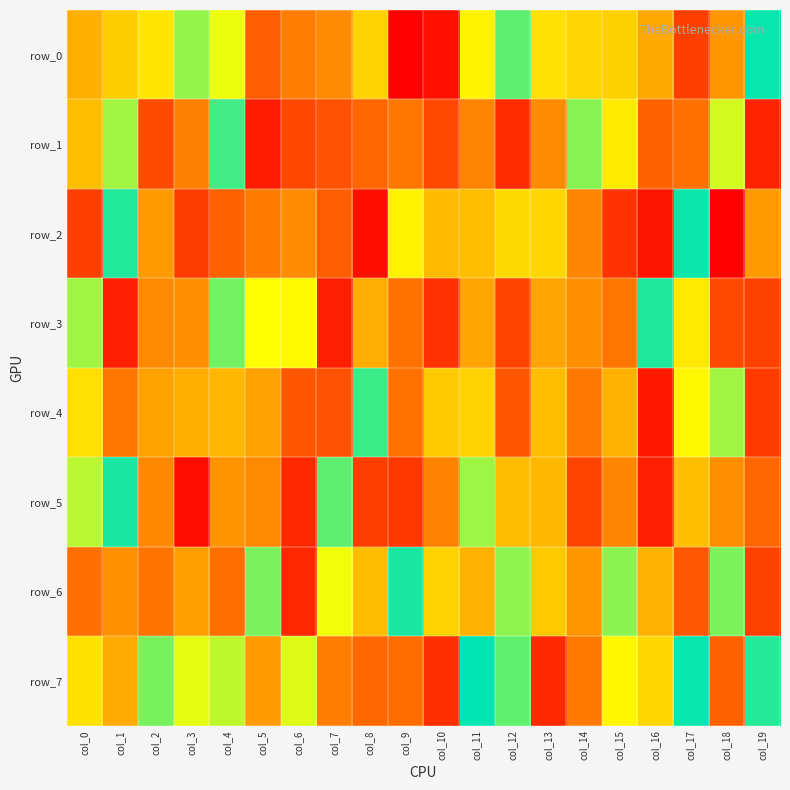

How many values in the row_3 series exceed 409941?

9